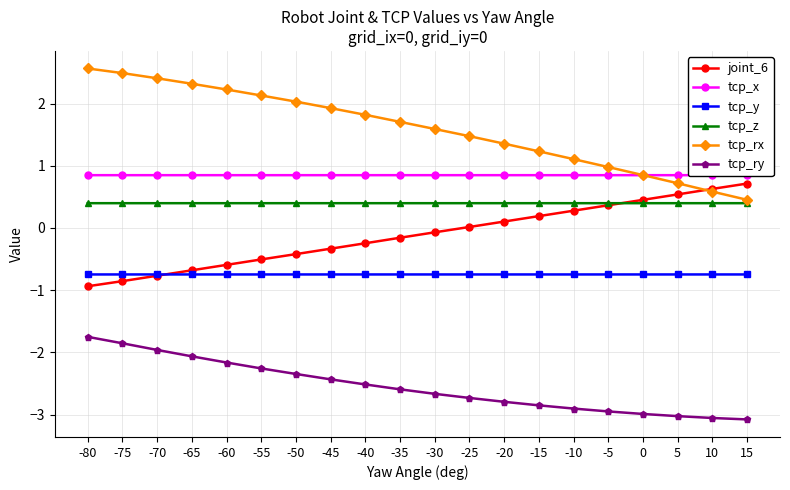

What is the spread (max minus min) of values at -65?

4.4